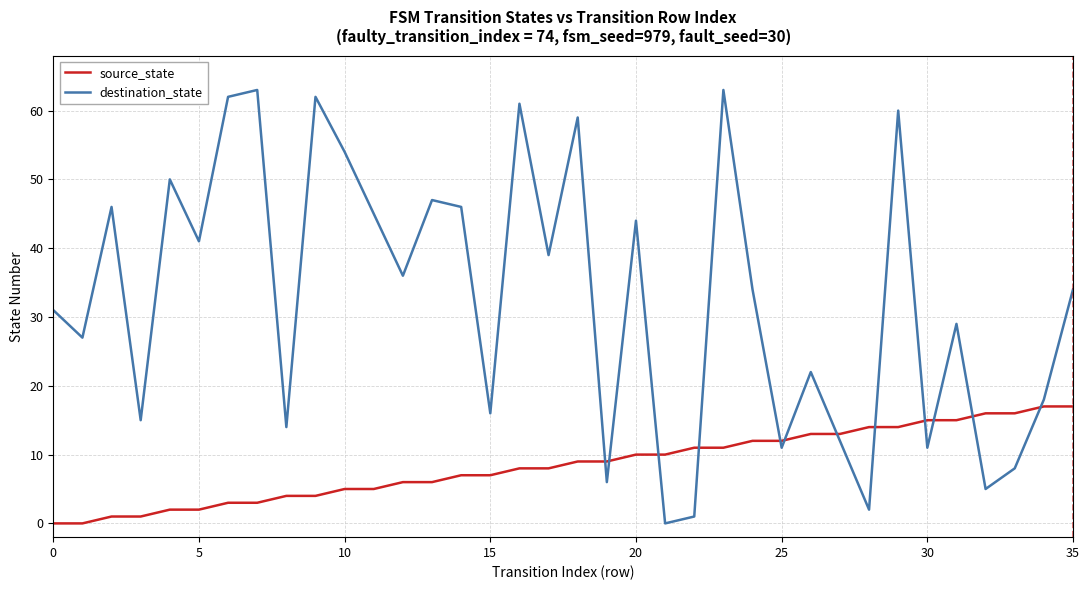

List the series in order of their peak value, highest first.

destination_state, source_state